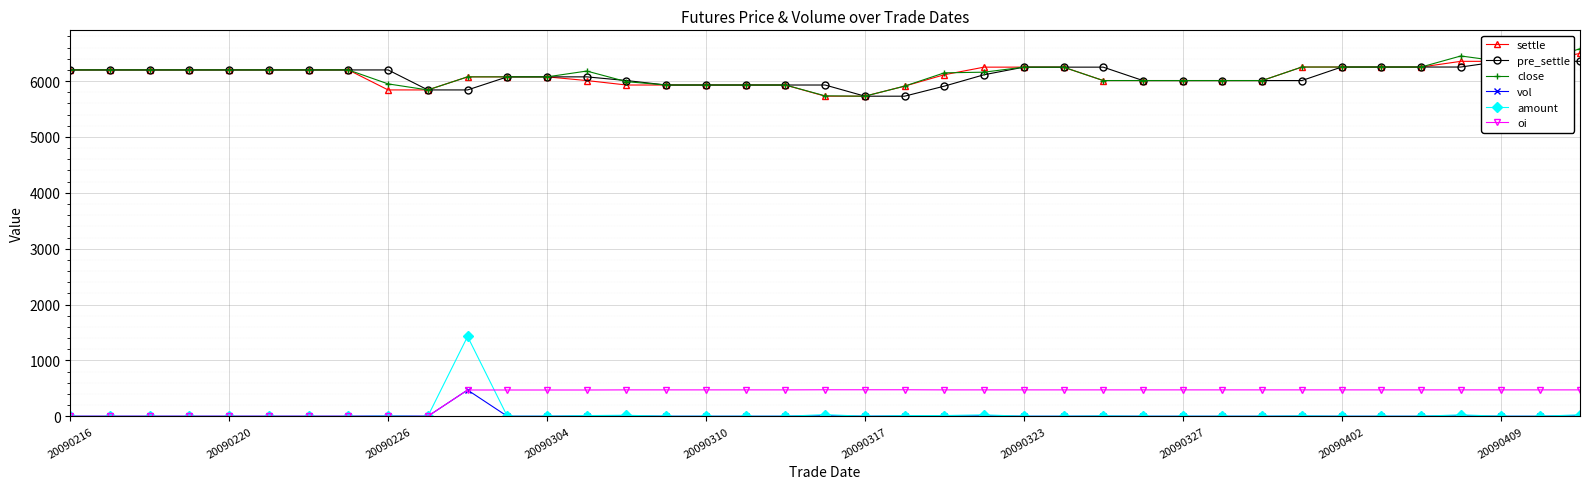

True or false: oi has more than 1 points higher than both neighbors.

False